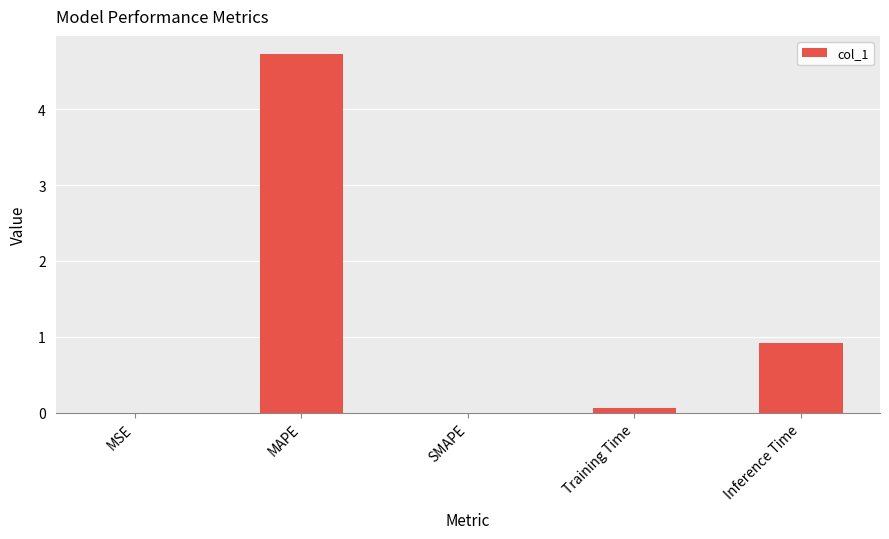

The chart shows a value of 0.1 at Training Time. True or false?

True